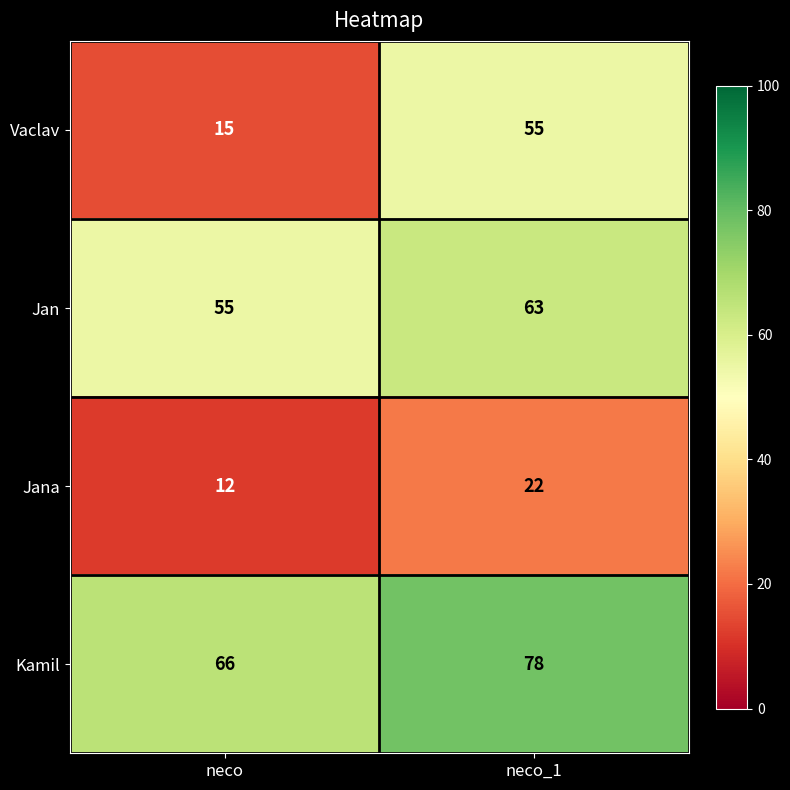

The Jana series shows 12 at neco_1. True or false?

False